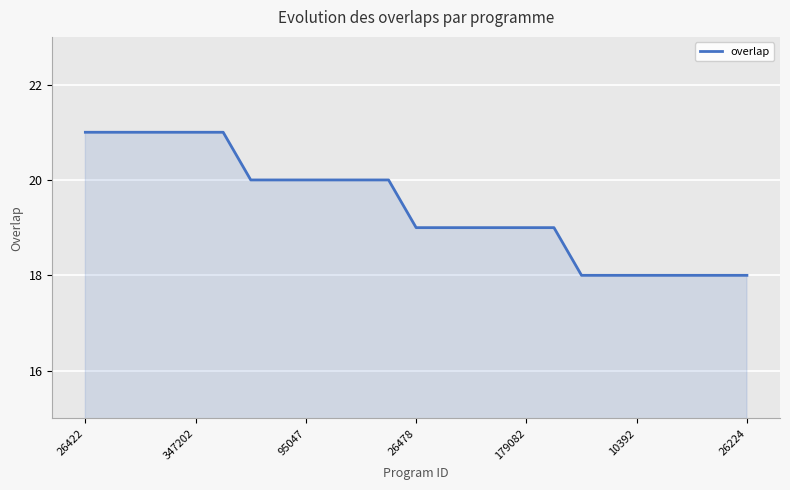

What is the minimum value shown in the chart?

18